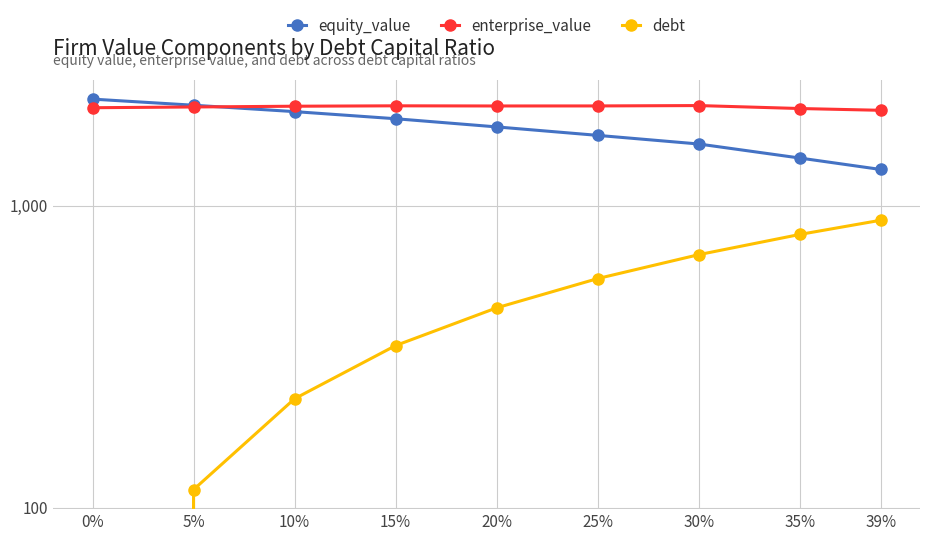

What is the highest value of the enterprise_value series?

2146.1